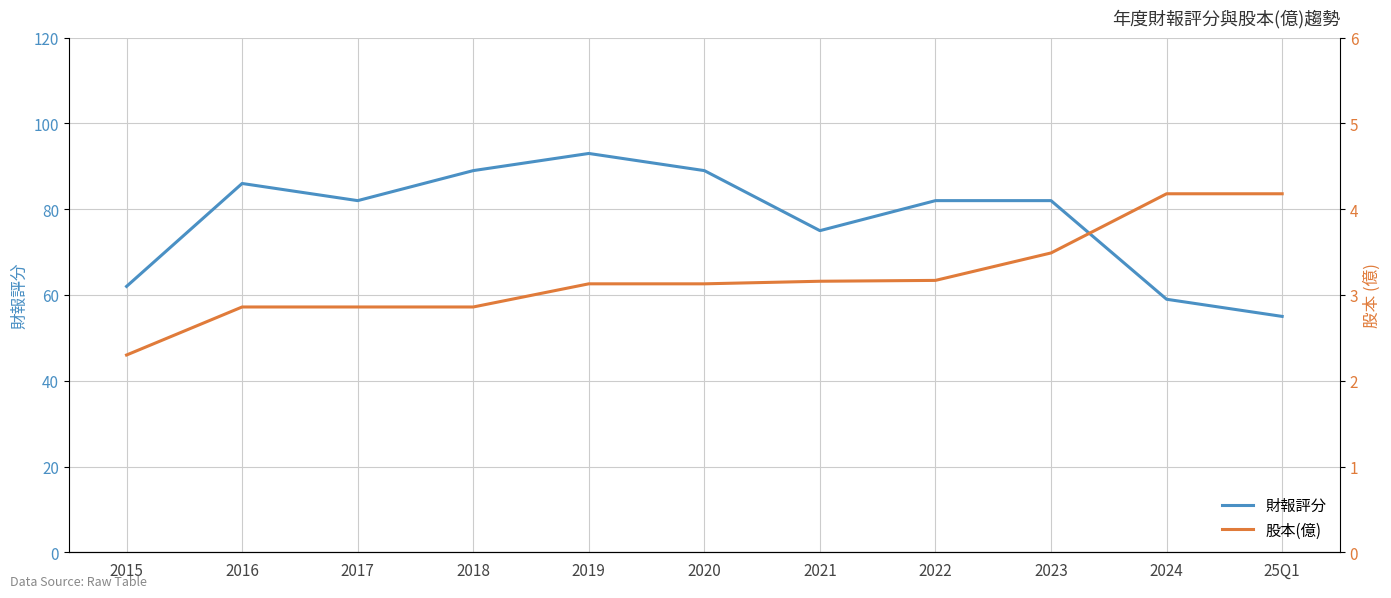

Read the 財報評分 value at 2017.

82